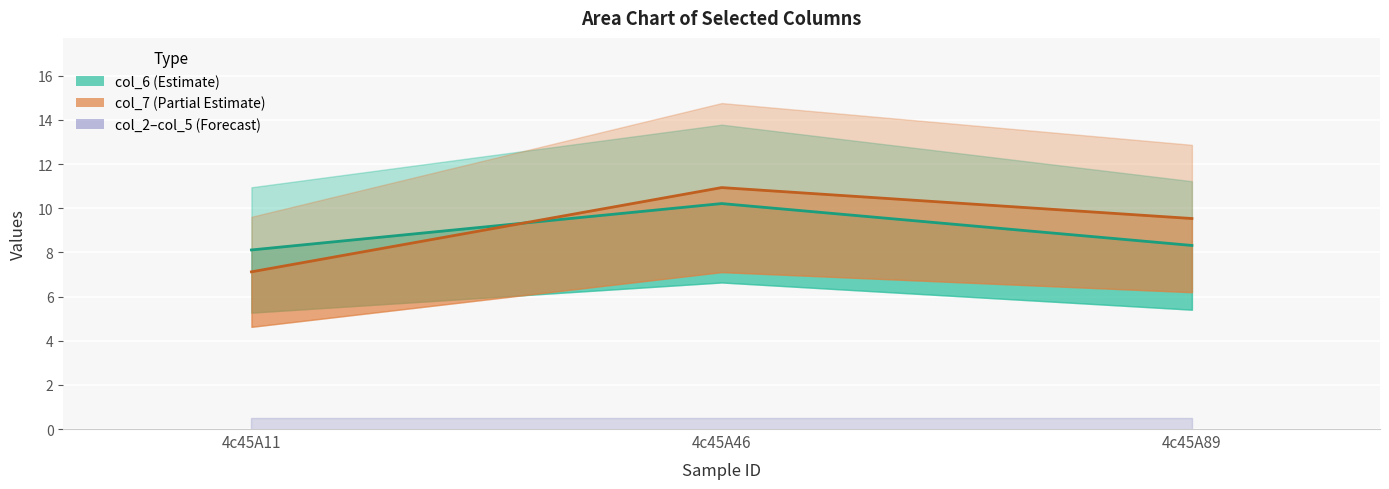

Which series has the largest total across all categories?

col_7 line